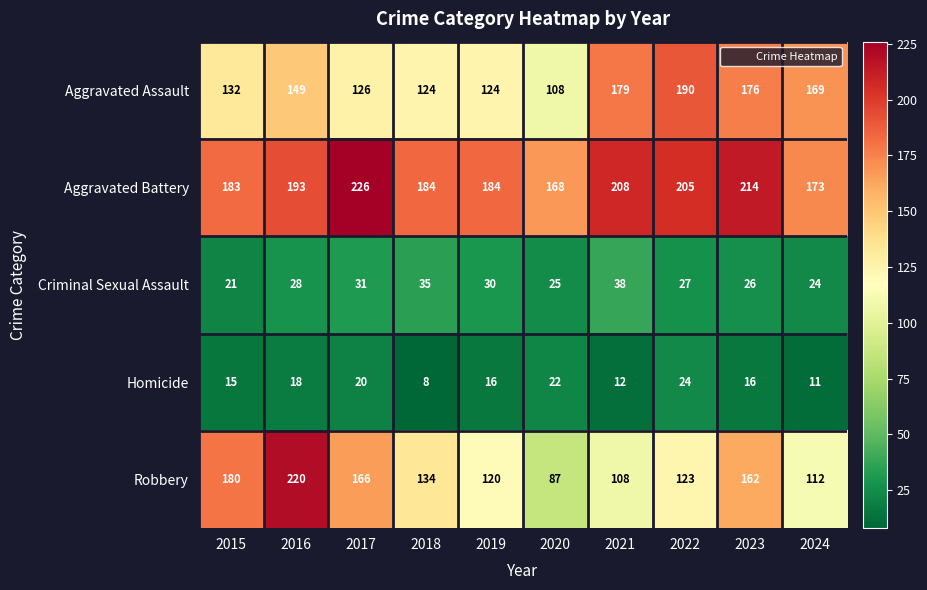

How many categories are shown in the chart?

10